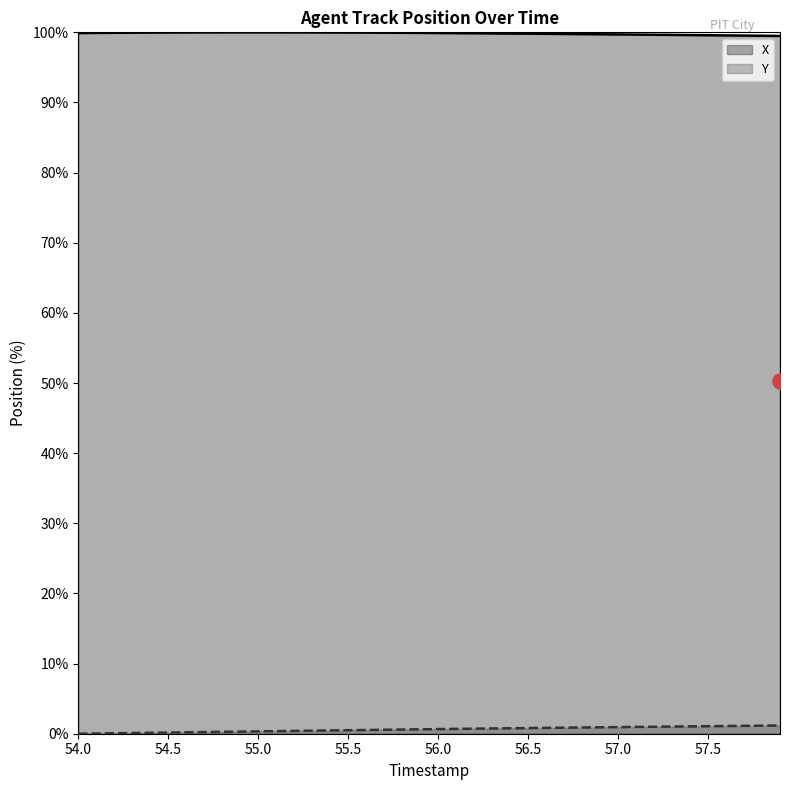

True or false: Y and X cross at least once.

False